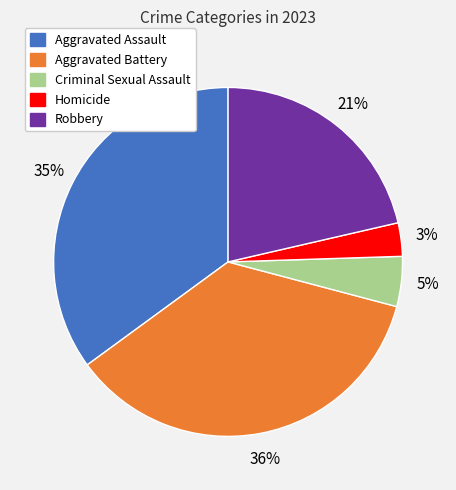

Count the number of slices in the pie.

5